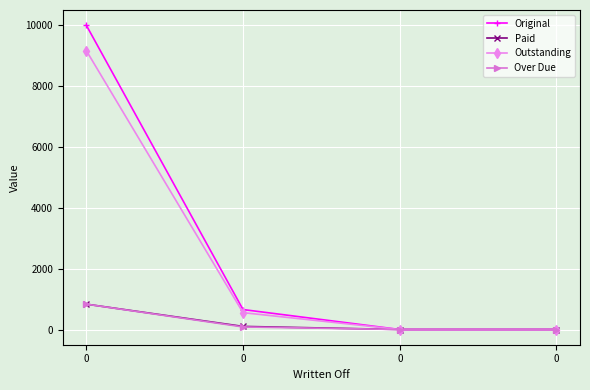

True or false: Original has more than 0 points higher than both neighbors.

False